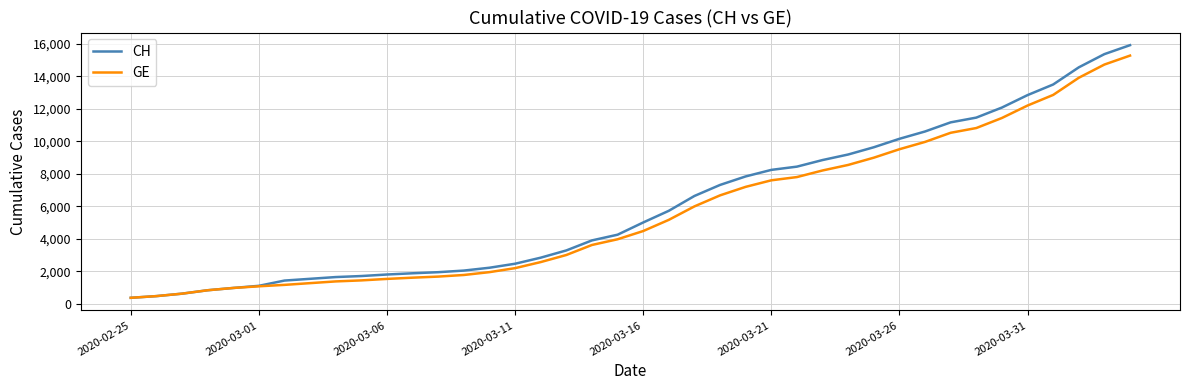

What is the smallest value displayed?

375